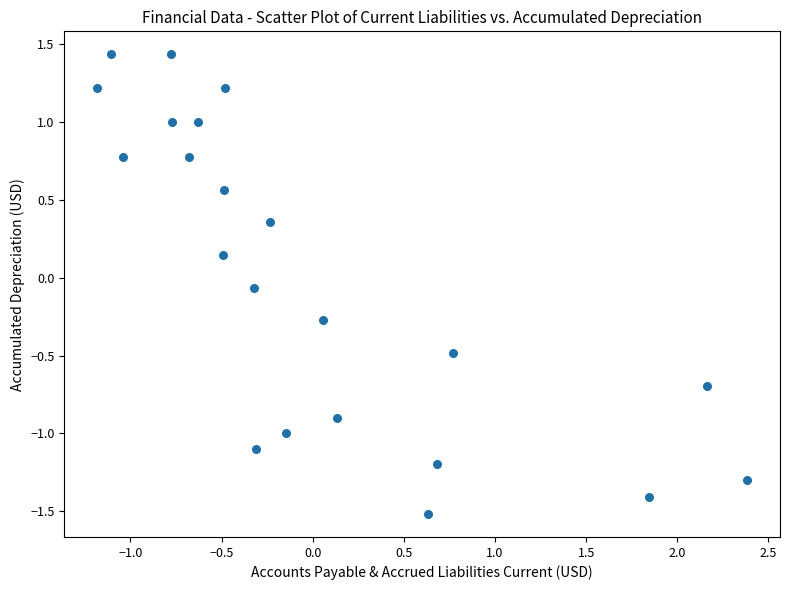

What is the range of X values (max minus min)?

3.6